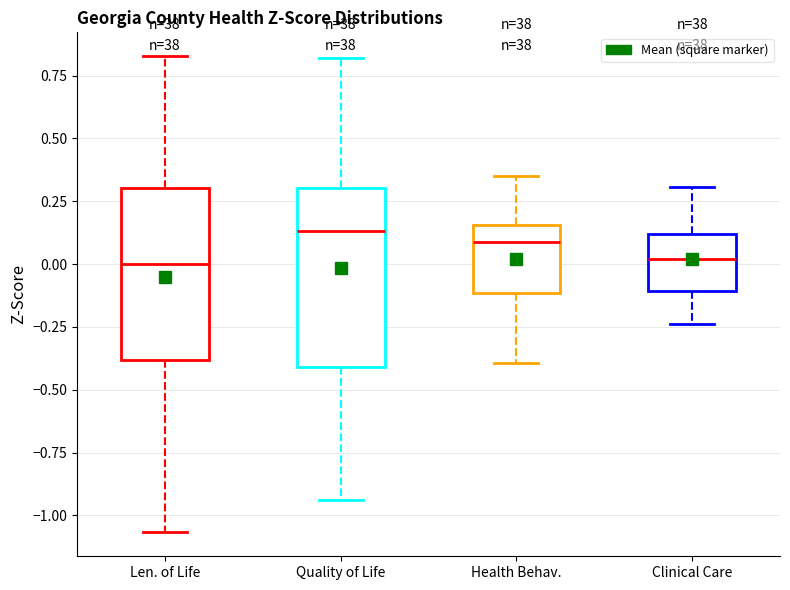

Reading left to right, transcribe this box plot: for each box, give where its median line is, the range the box spans, and where its two whiskers end, as read against the y-axis. The values are not printed on the chart, so give them approximately, as read against the axis.

Len. of Life: median 0.00, box -0.40 to 0.30, whiskers -1.05 to 0.85
Quality of Life: median 0.15, box -0.40 to 0.30, whiskers -0.95 to 0.80
Health Behav.: median 0.10, box -0.10 to 0.15, whiskers -0.40 to 0.35
Clinical Care: median 0.00, box -0.10 to 0.10, whiskers -0.25 to 0.30